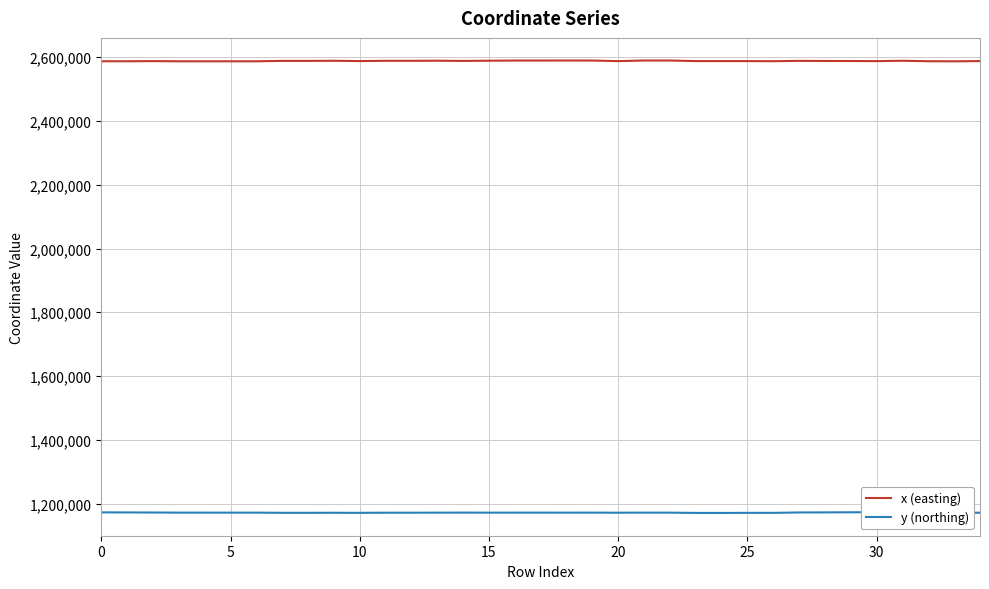

Which series changed the most between 9 and 20?

x (easting)